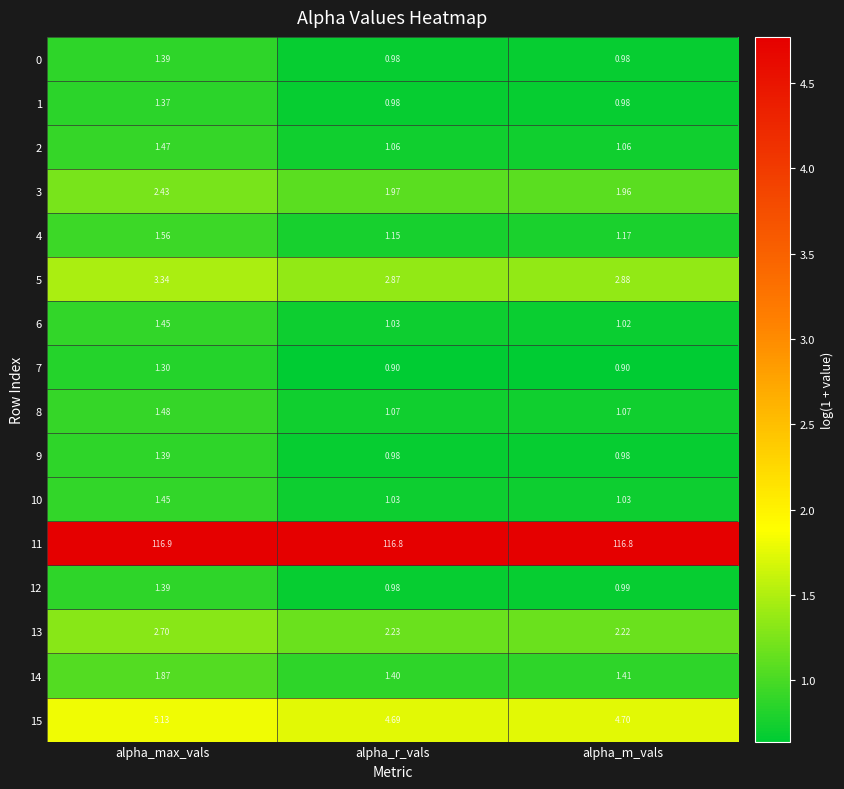

Which category has the highest value in the 14 series?

alpha_max_vals